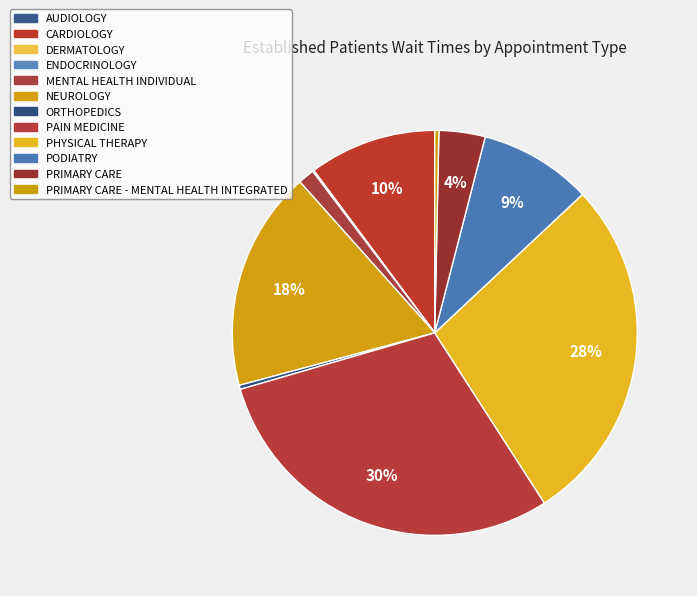

How many segments does this pie chart have?

12